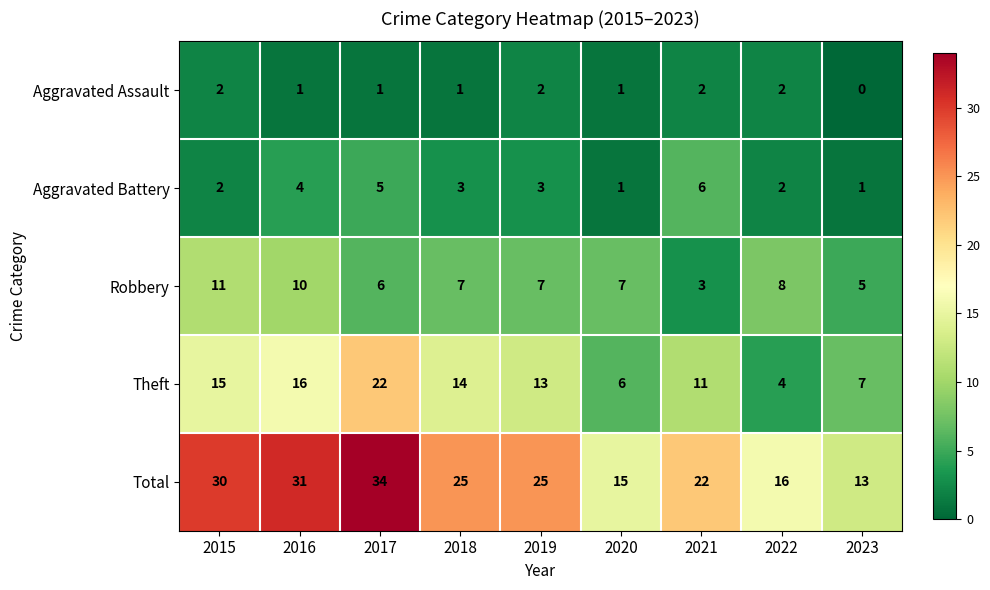

What is the difference between the maximum and second lowest values in the Aggravated Battery series?

5